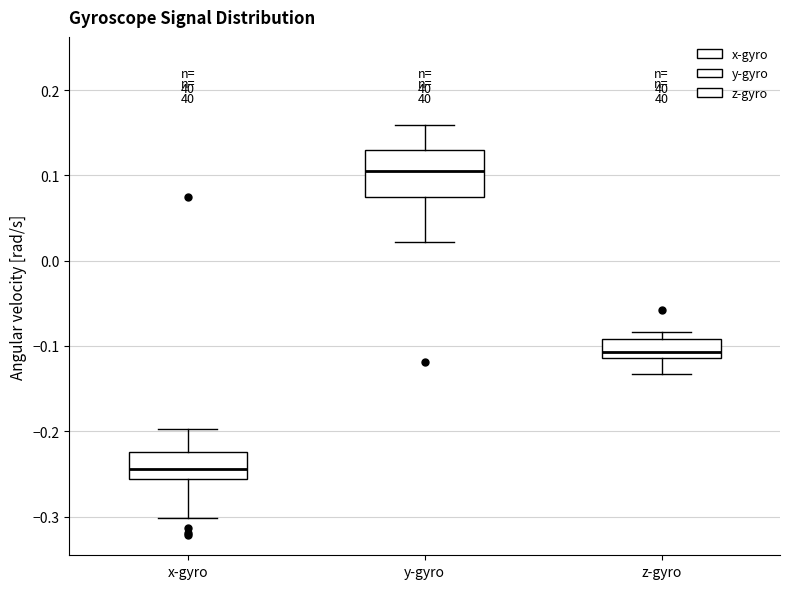

Reading left to right, read every box against the y-axis: the position of its median line, the range the box covers, and the ends of its whiskers. The values are not printed on the chart, so give them approximately, as read against the axis.

x-gyro: median -0.24, box -0.26 to -0.22, whiskers -0.30 to -0.20
y-gyro: median 0.11, box 0.07 to 0.13, whiskers 0.02 to 0.16
z-gyro: median -0.11 (just above the box's lower edge), box -0.11 to -0.09, whiskers -0.13 to -0.08